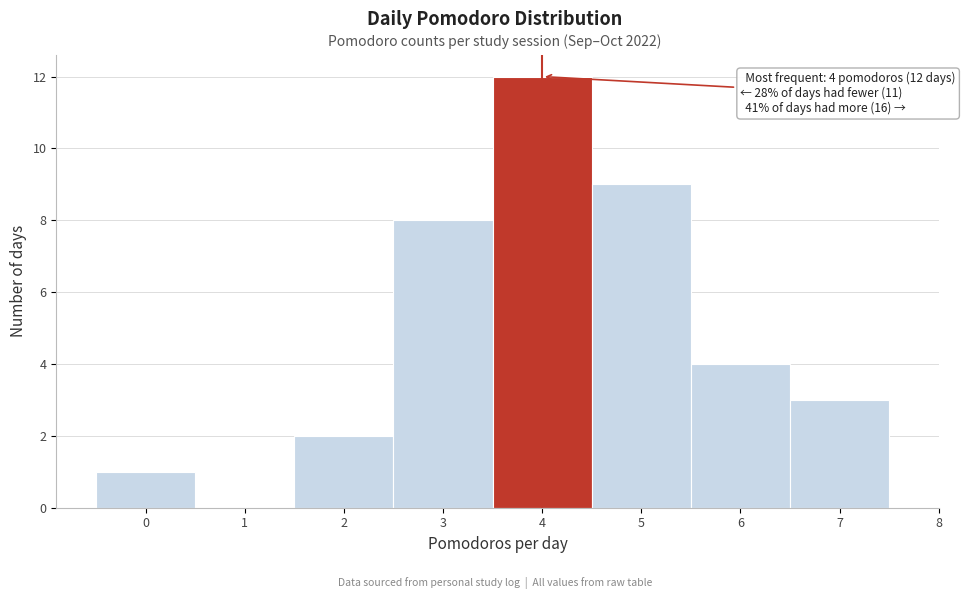

Which range on the x-axis has the tallest bar?

3.5 to 4.5